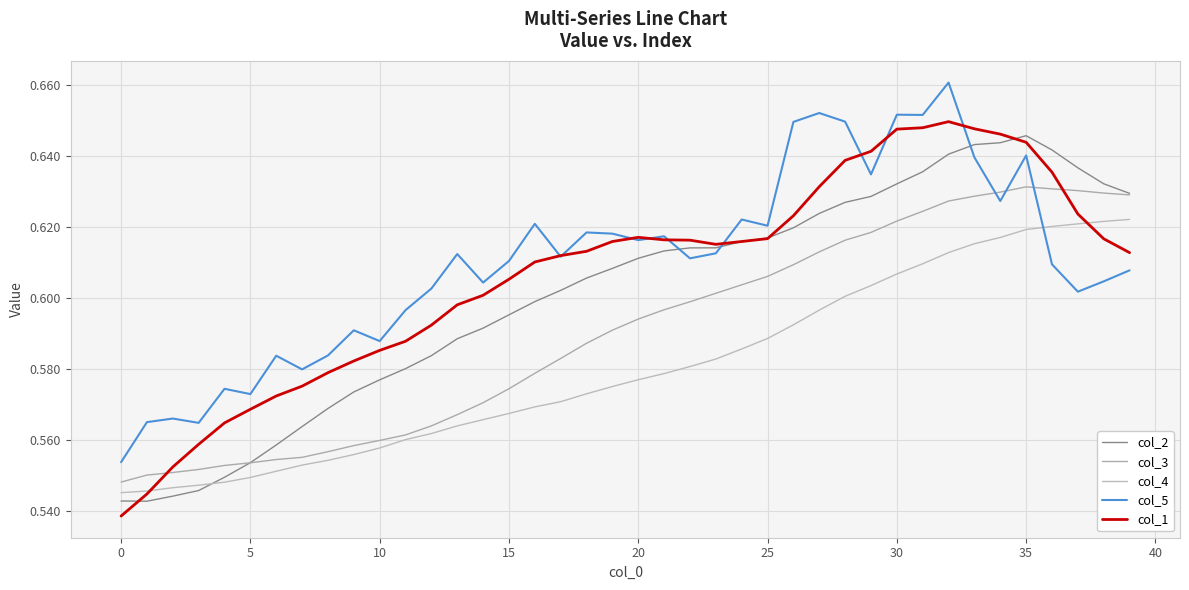

At how many categories does at least one series exceed 0?

40